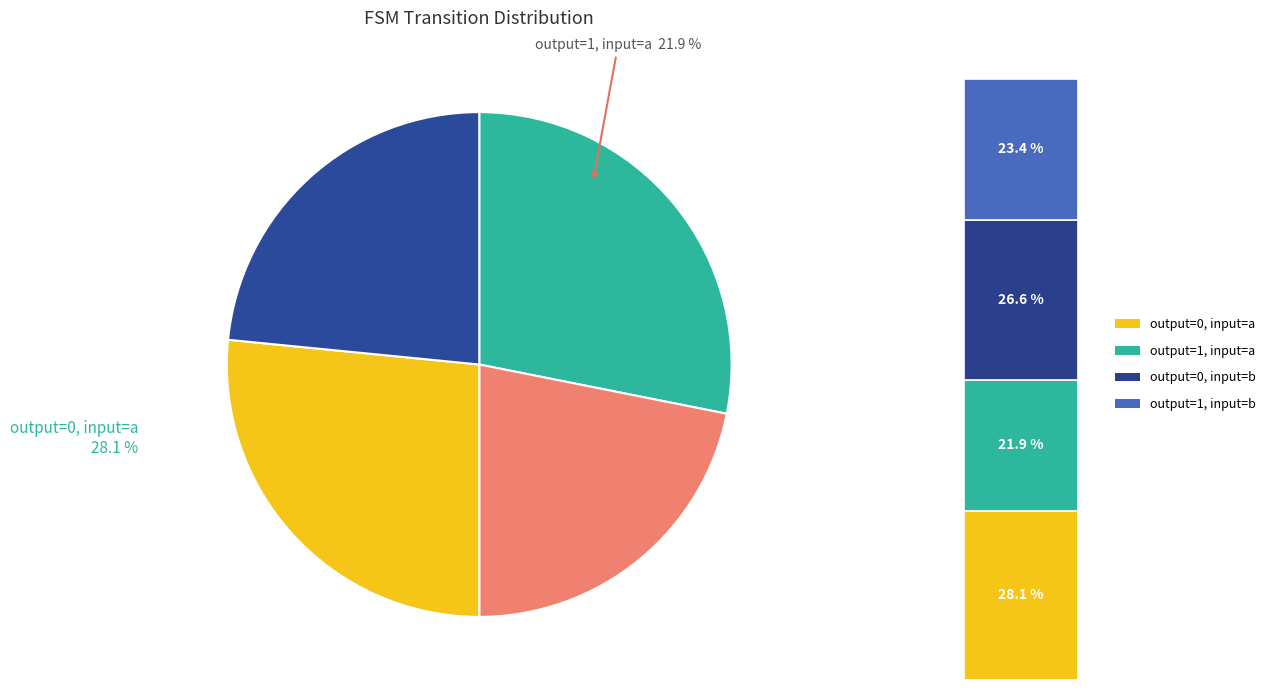

Which slice is the smallest?

output_symbol=1, input=a